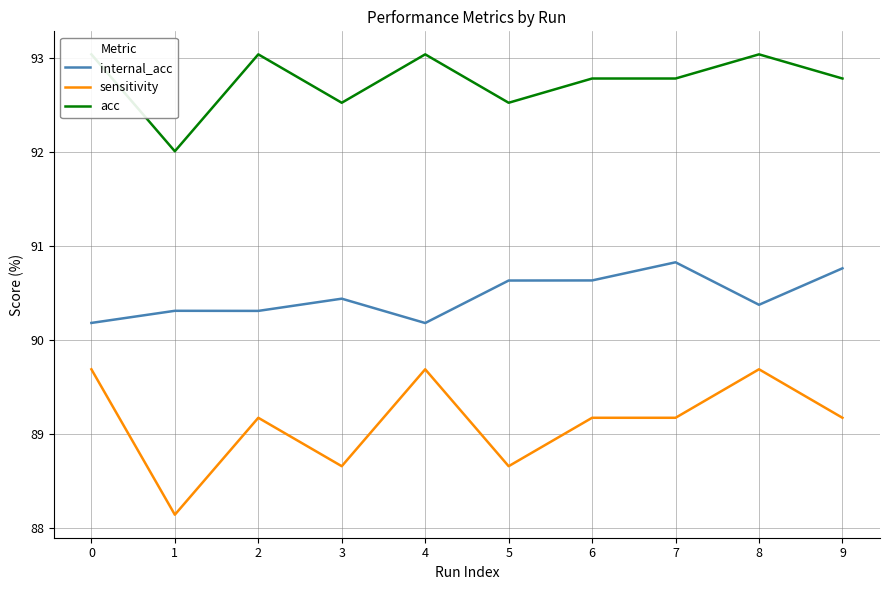

At 4, list the series in order from smallest to largest.

sensitivity, internal_acc, acc